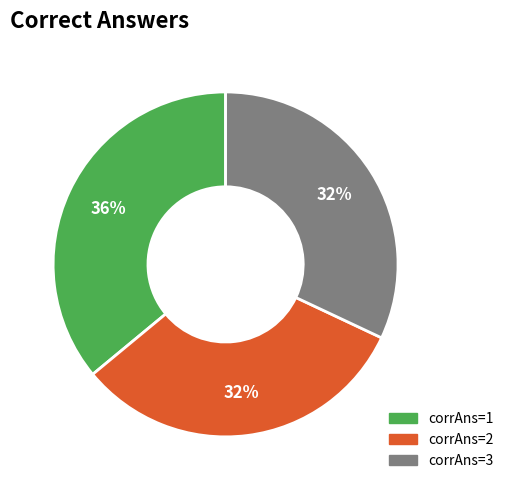

To the nearest percent, what is the average slice percentage?

33%